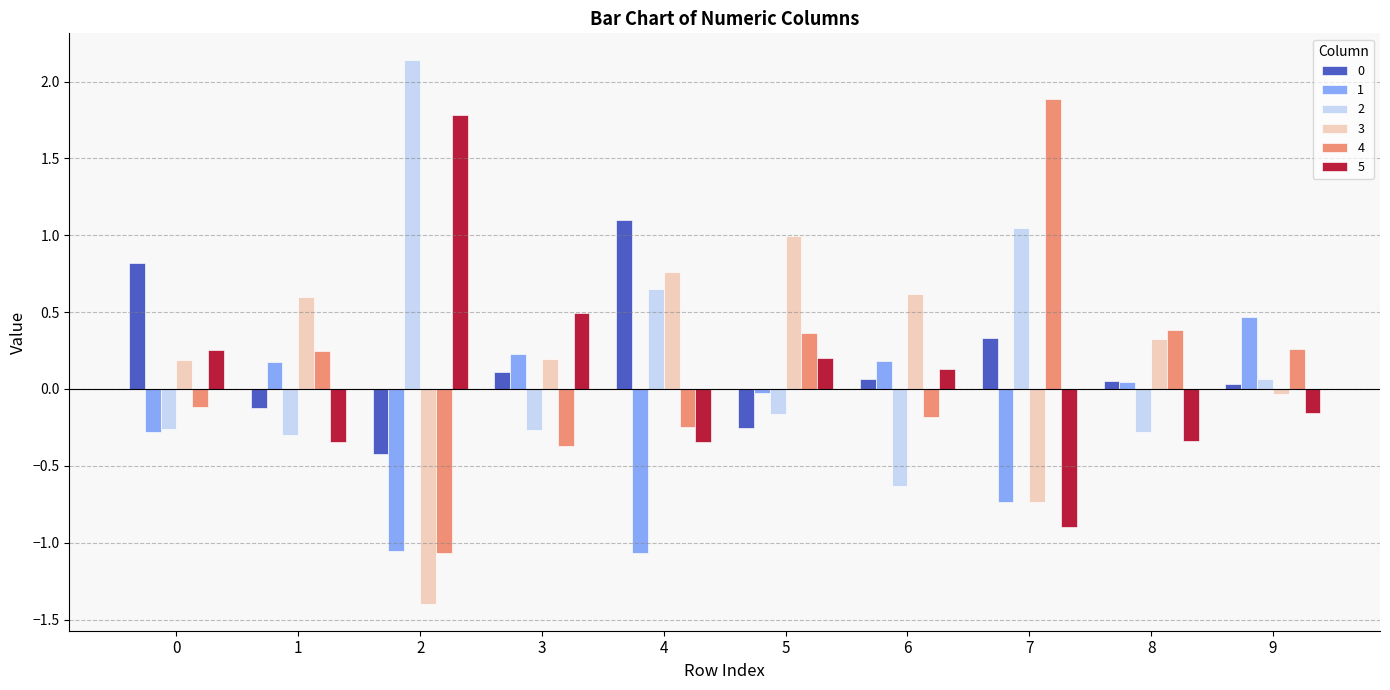

Which series has the widest spread of values?

4